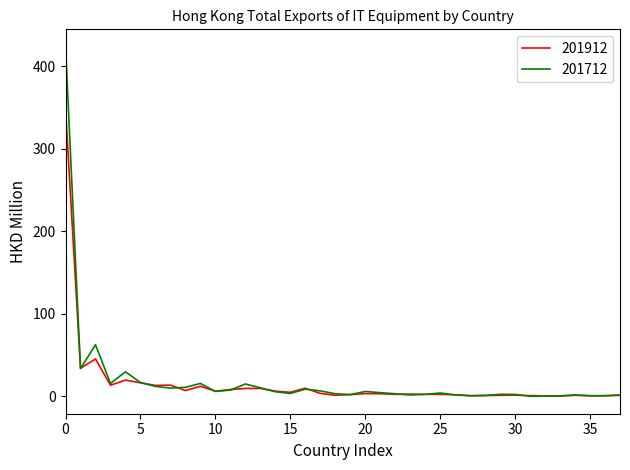

What is the maximum value shown in the chart?

423.5